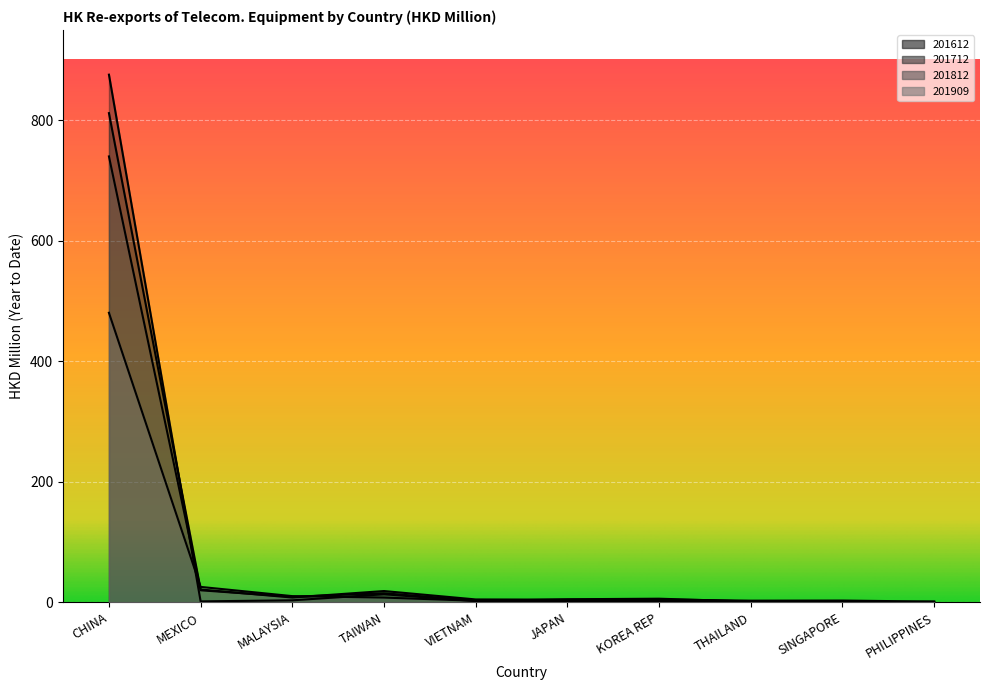

At which category does 201612 reach its first local peak?

TAIWAN